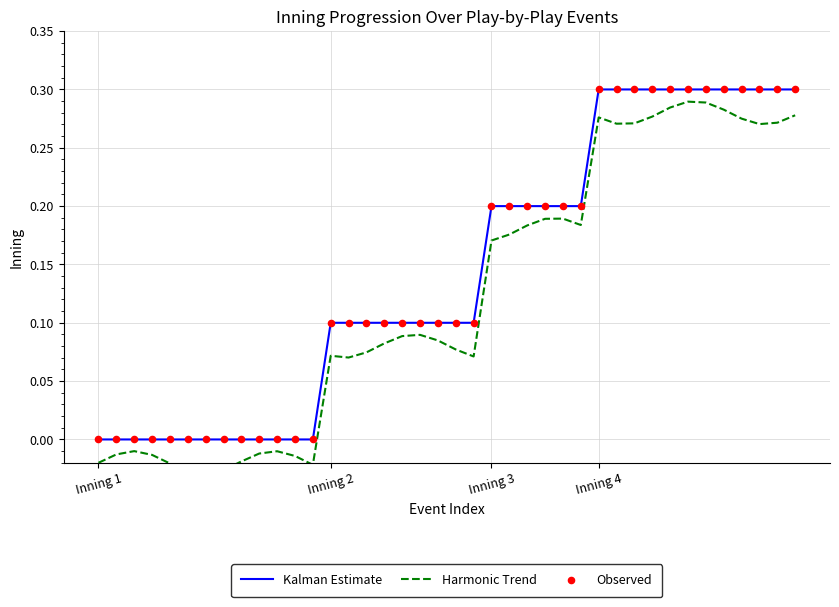

Which series reaches the minimum Y coordinate?

Harmonic Trend